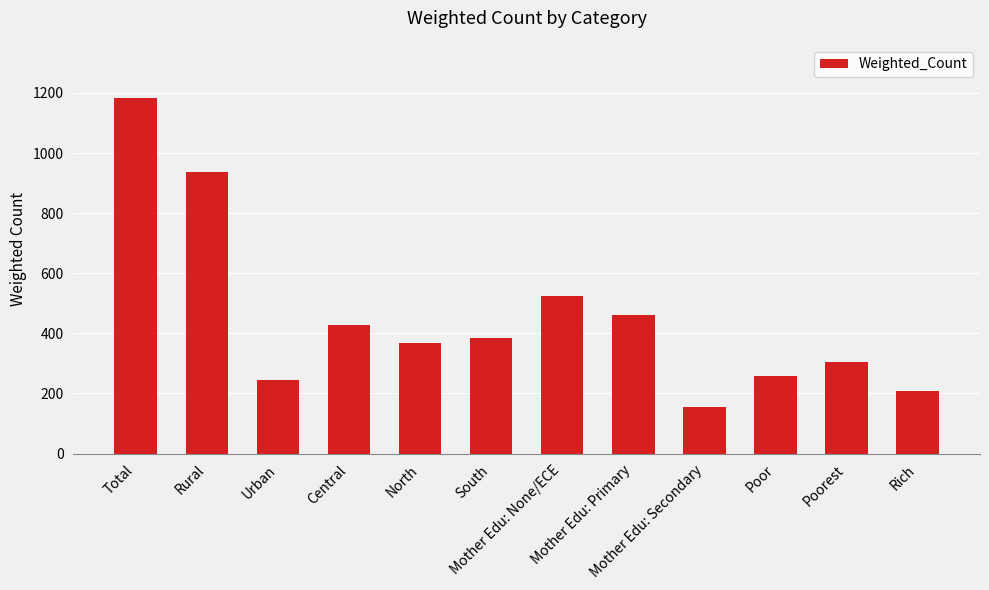

What value does the data have at Urban?

245.1